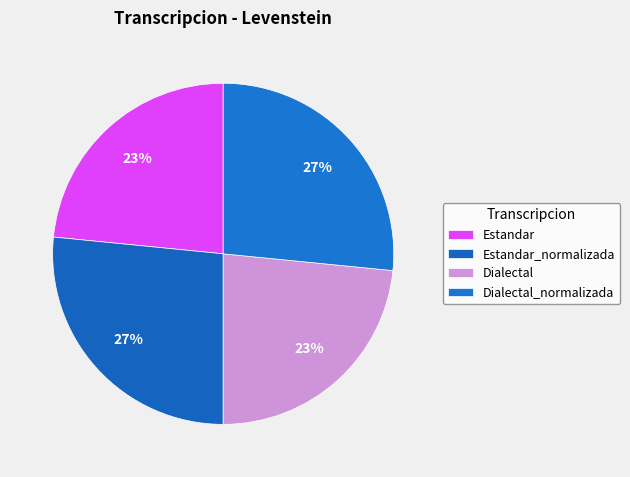

Does any single category account for the majority?

No